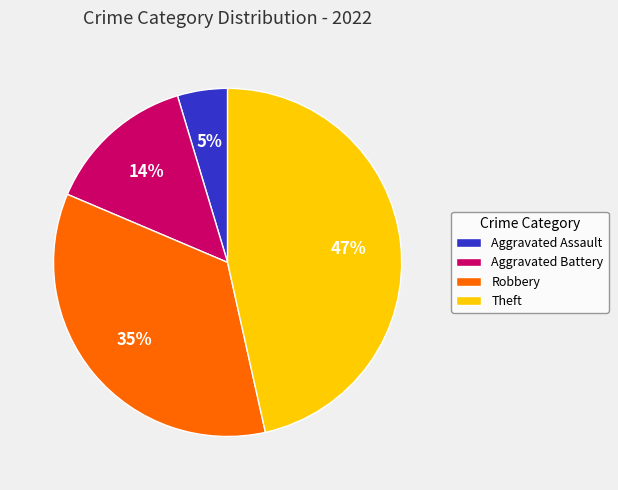

The Aggravated Assault slice represents 16% of the pie. True or false?

False